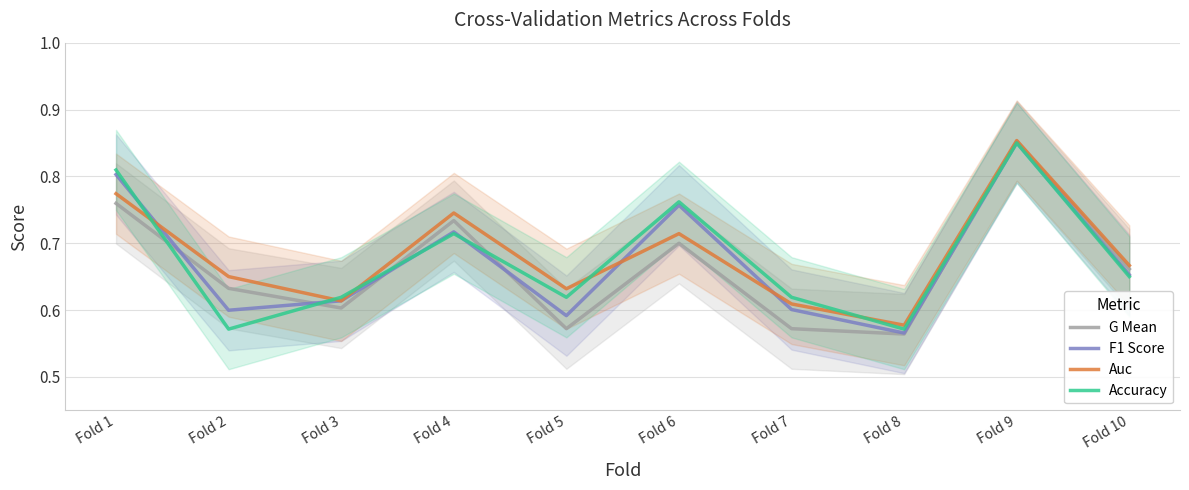

What is the highest value of the F1 Score series?

0.9